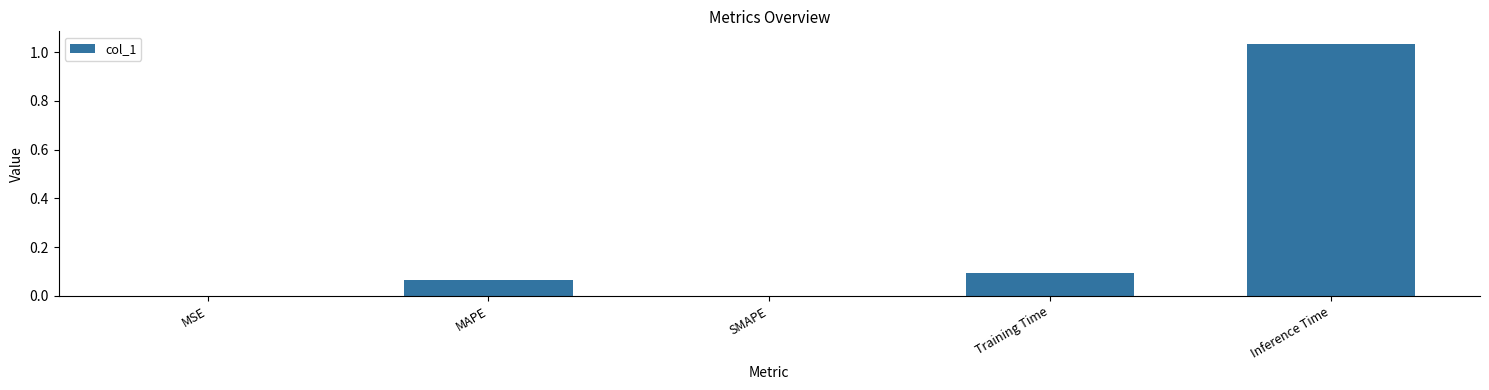

True or false: the data shows 1.4 at Inference Time.

False